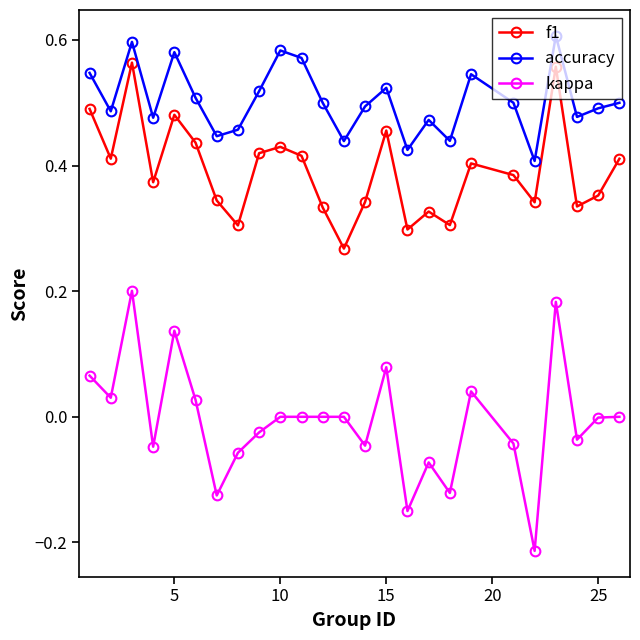

Which series has the widest spread of values?

kappa